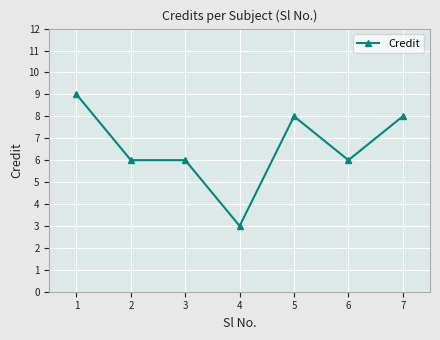

True or false: there are more than 0 points higher than both neighbors.

True